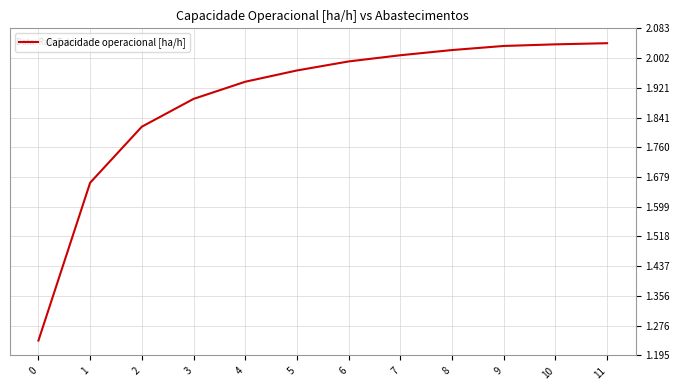

How many lines are shown in the chart?

1